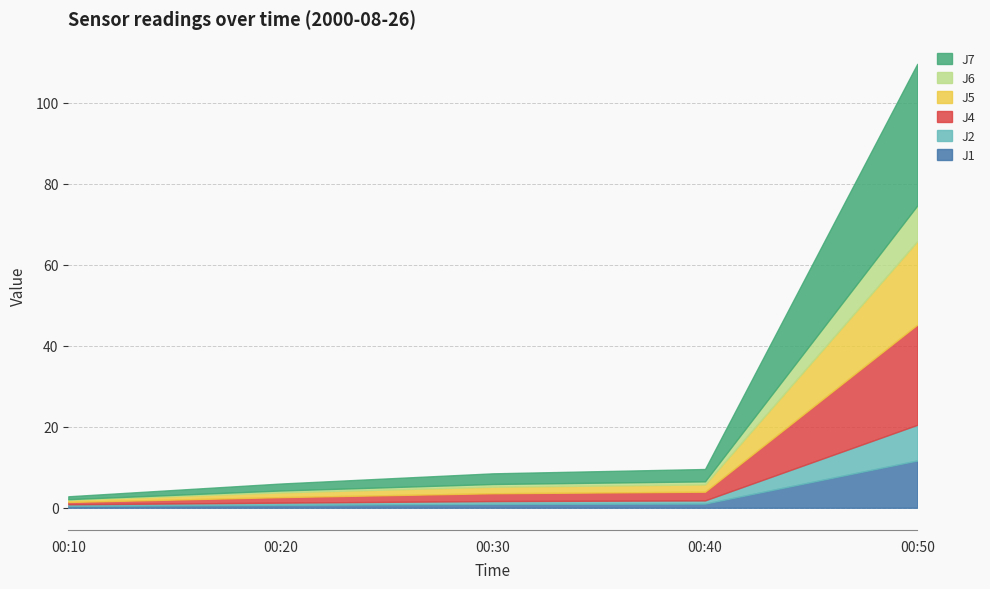

True or false: J5 has more than 0 points higher than both neighbors.

False